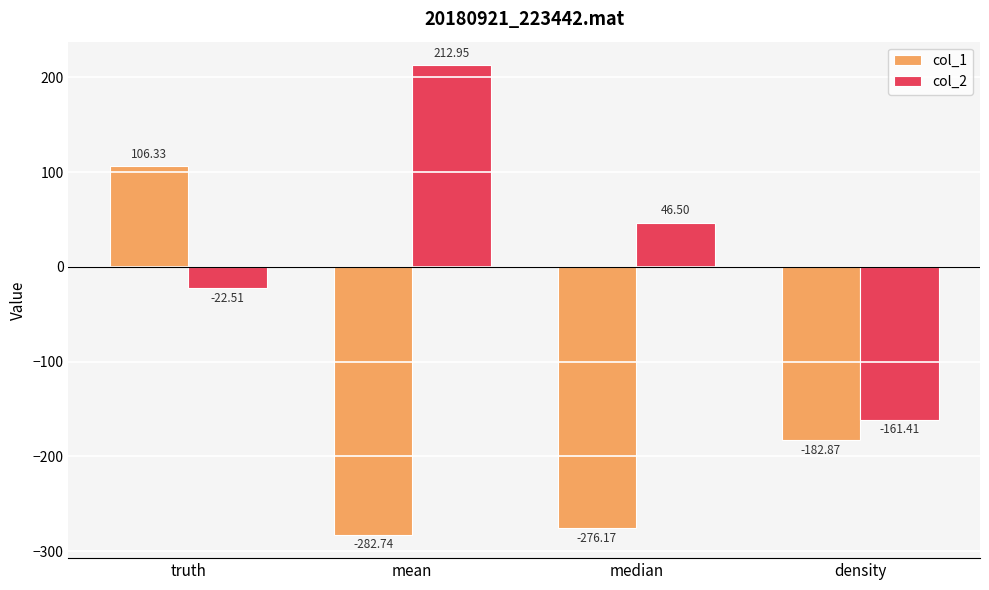

What are all the series names shown in the legend?

col_1, col_2